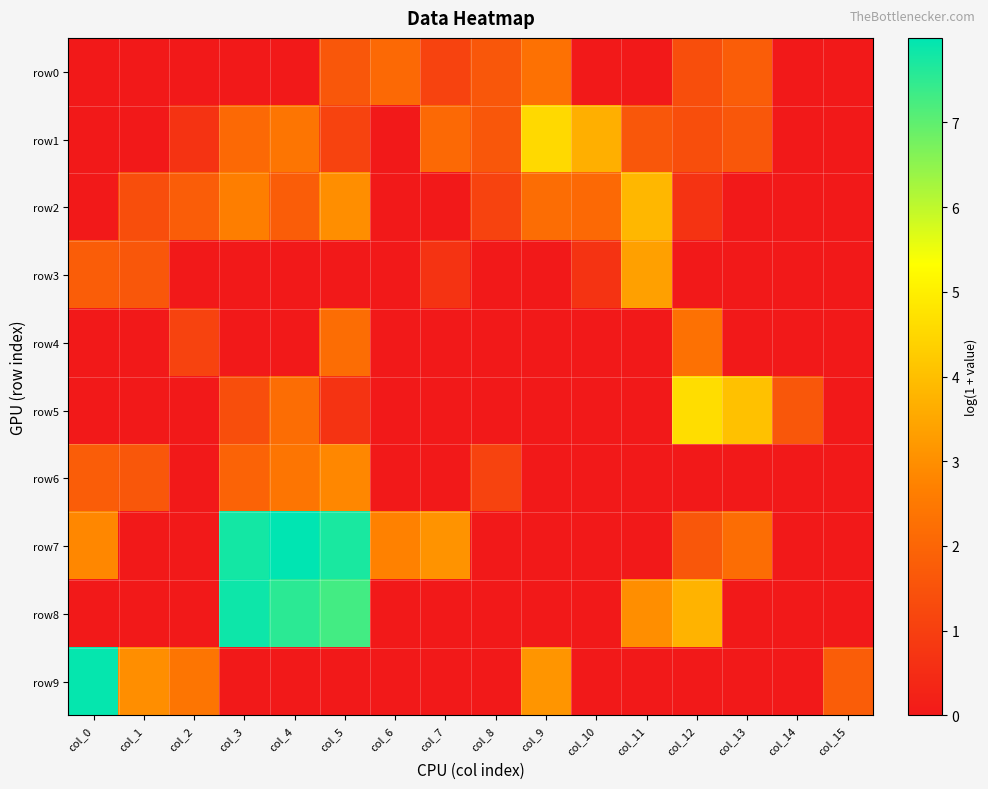

Rank the series at col_9 from lowest to highest value.

row3, row4, row5, row6, row7, row8, row2, row0, row9, row1